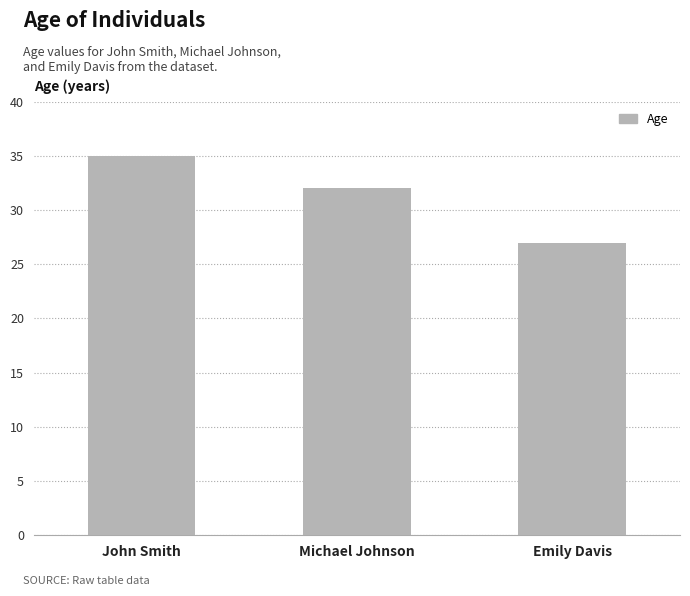

The chart shows a value of 18 at Michael Johnson. True or false?

False